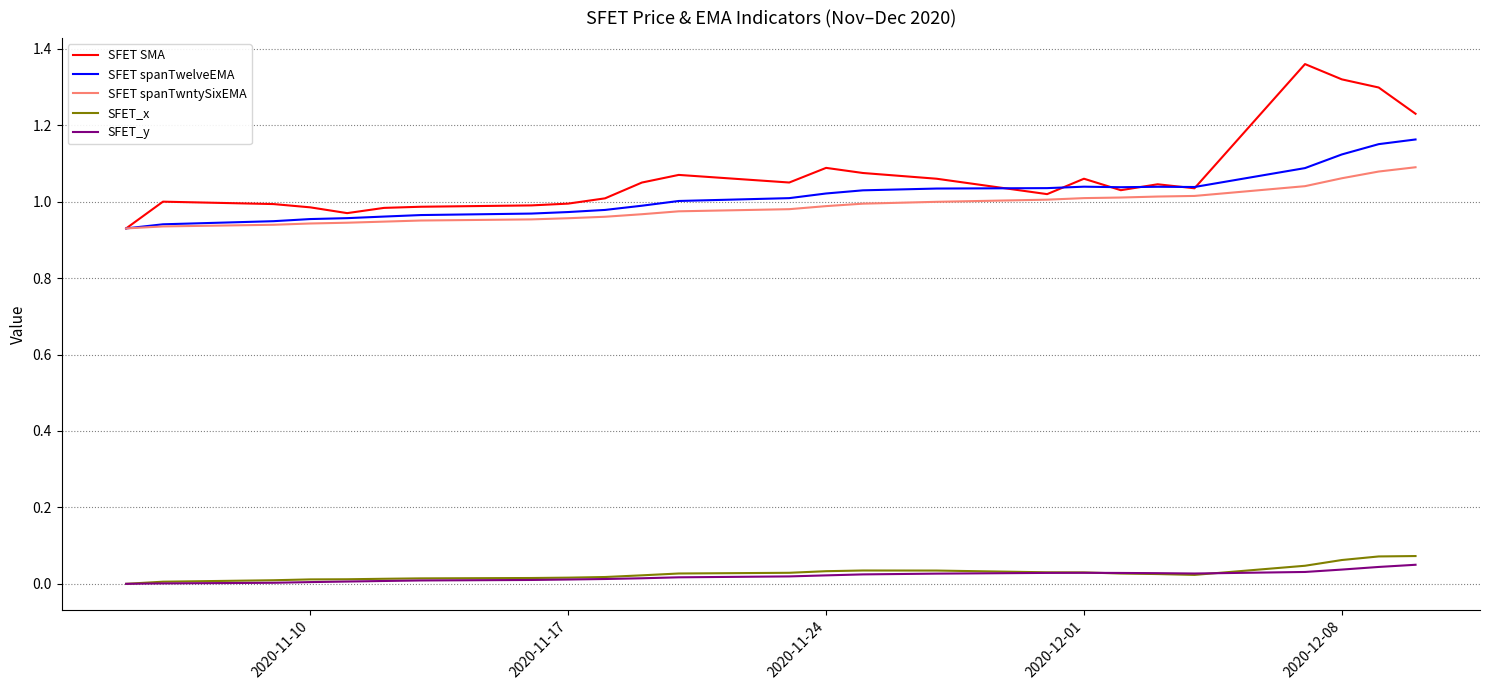

Does the chart display data point markers on the line(s)?

No